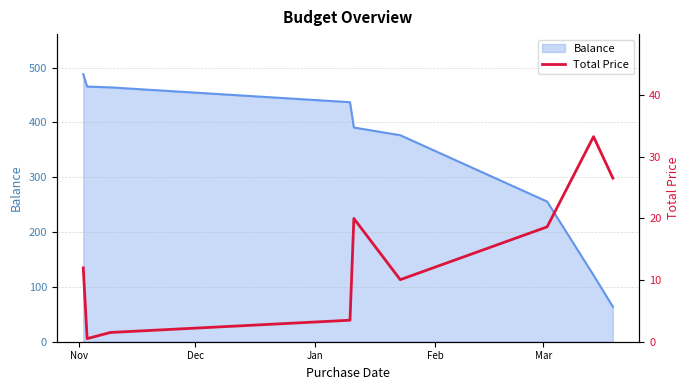

What is the maximum value for Balance?

488.0